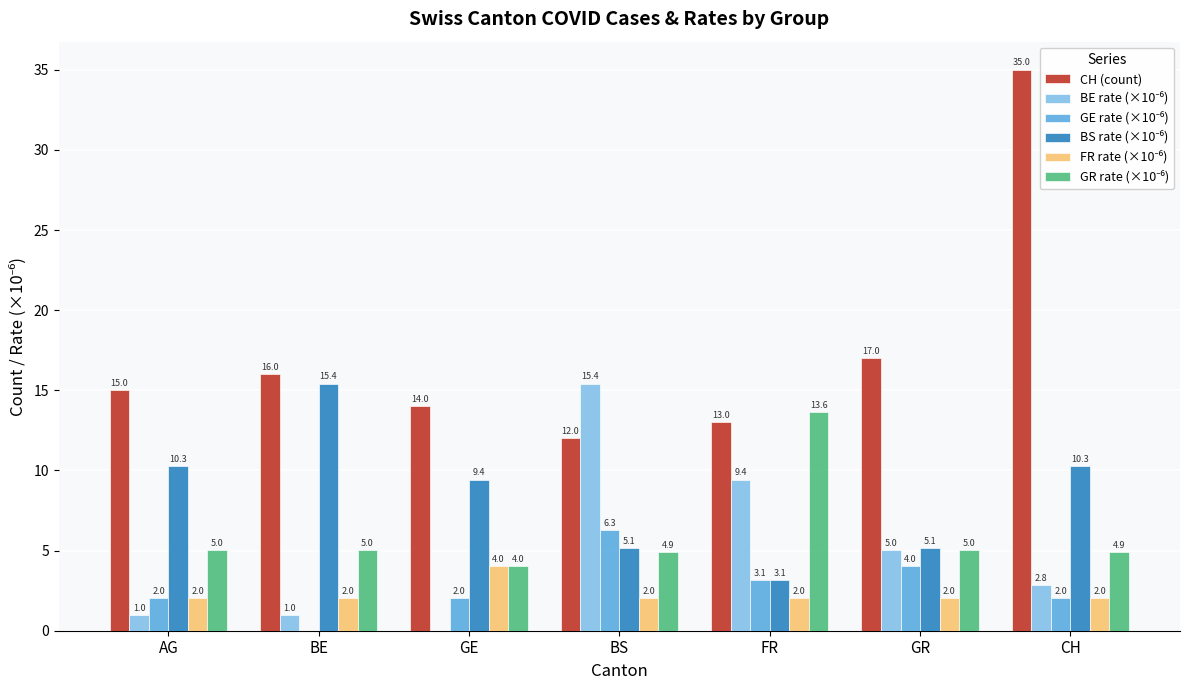

Which label corresponds to the largest value in the chart?

CH